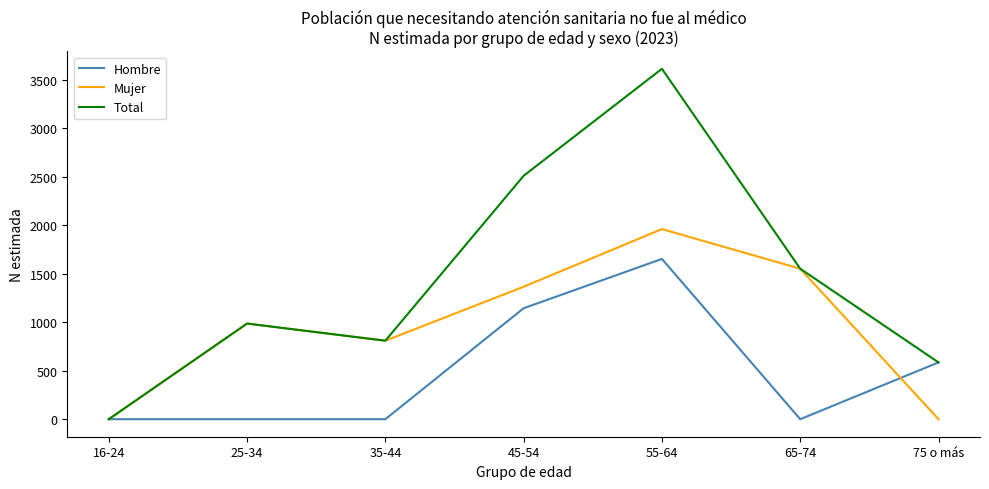

Does the chart display data point markers on the line(s)?

No